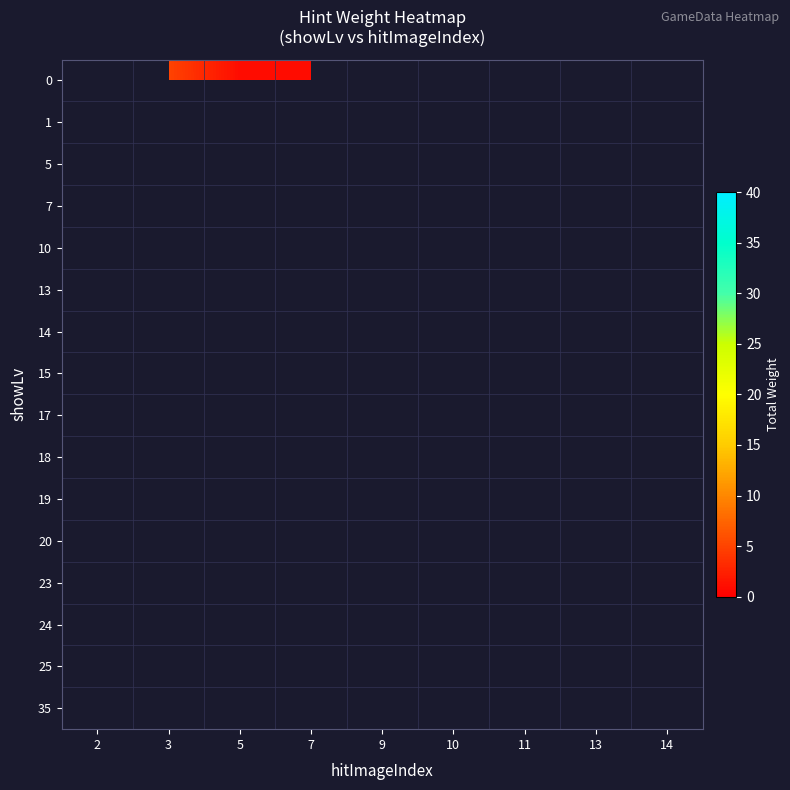

What is the greatest value displayed?

40.0